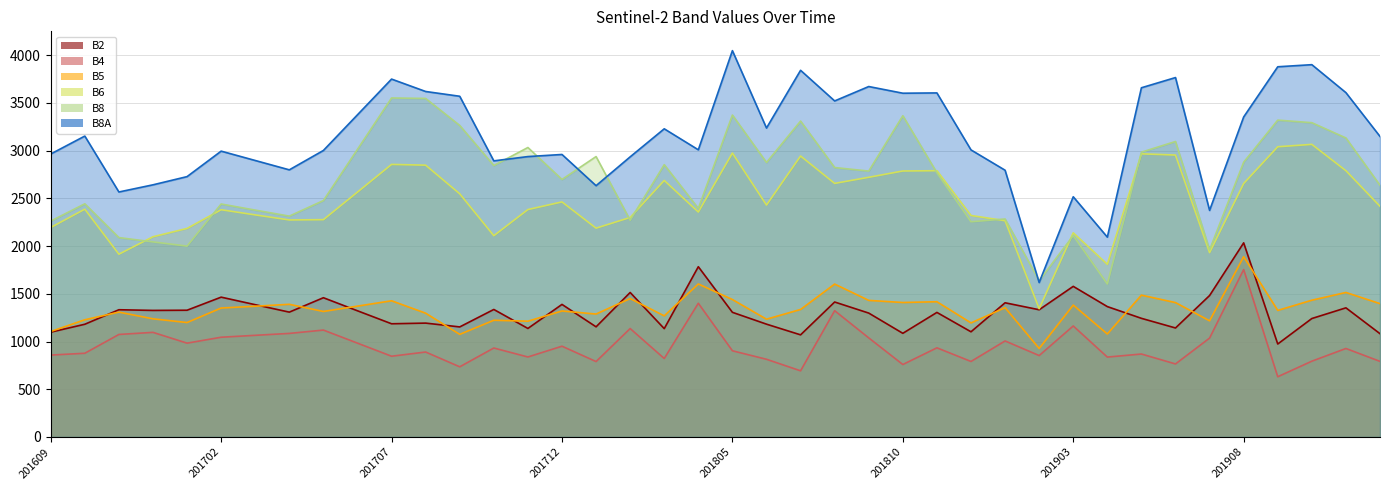

The B5 series shows 1079 at 201904. True or false?

True